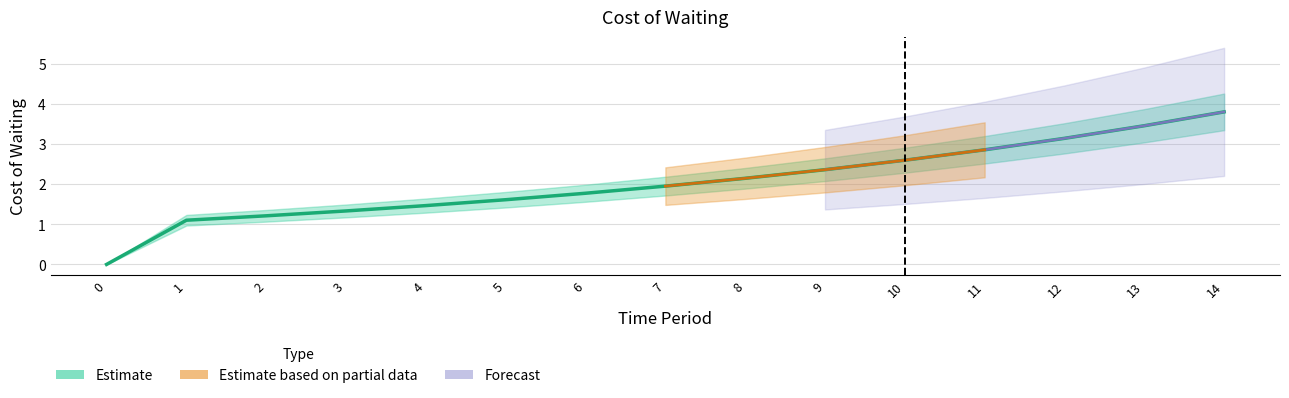

What is the difference between the maximum and second lowest values?

2.7